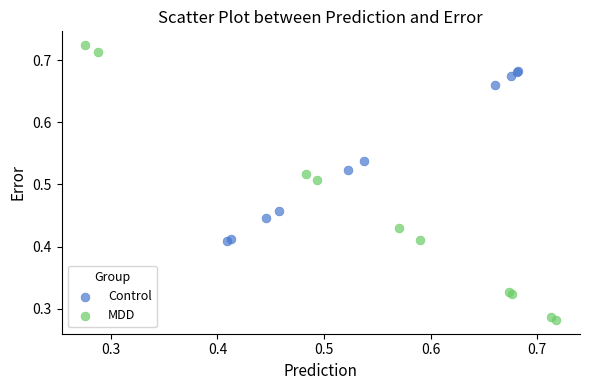

Which series has the largest Y range (max minus min)?

MDD